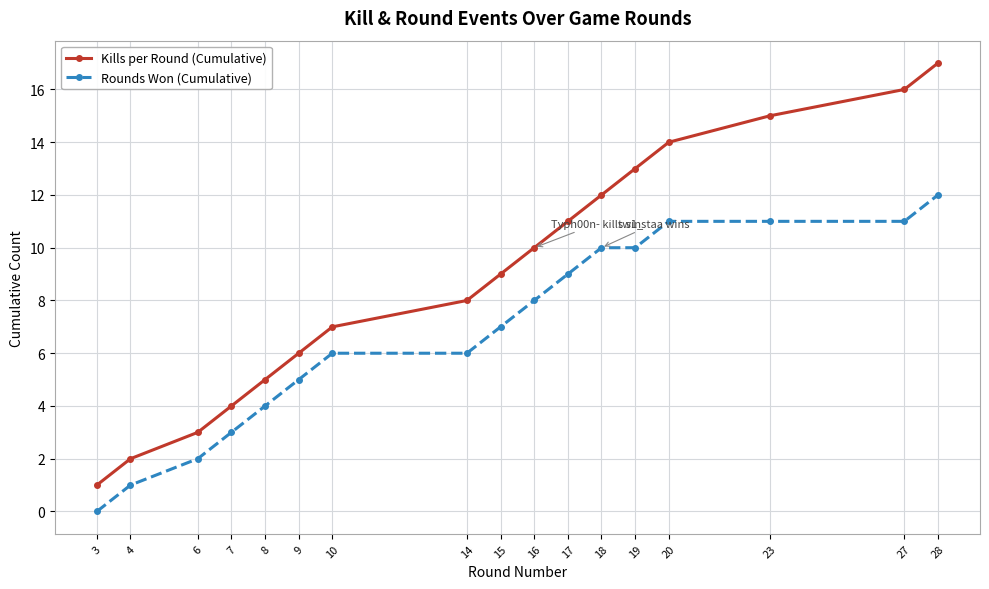

What is the value of the Rounds Won (Cumulative) point at the 17th from the left?

12